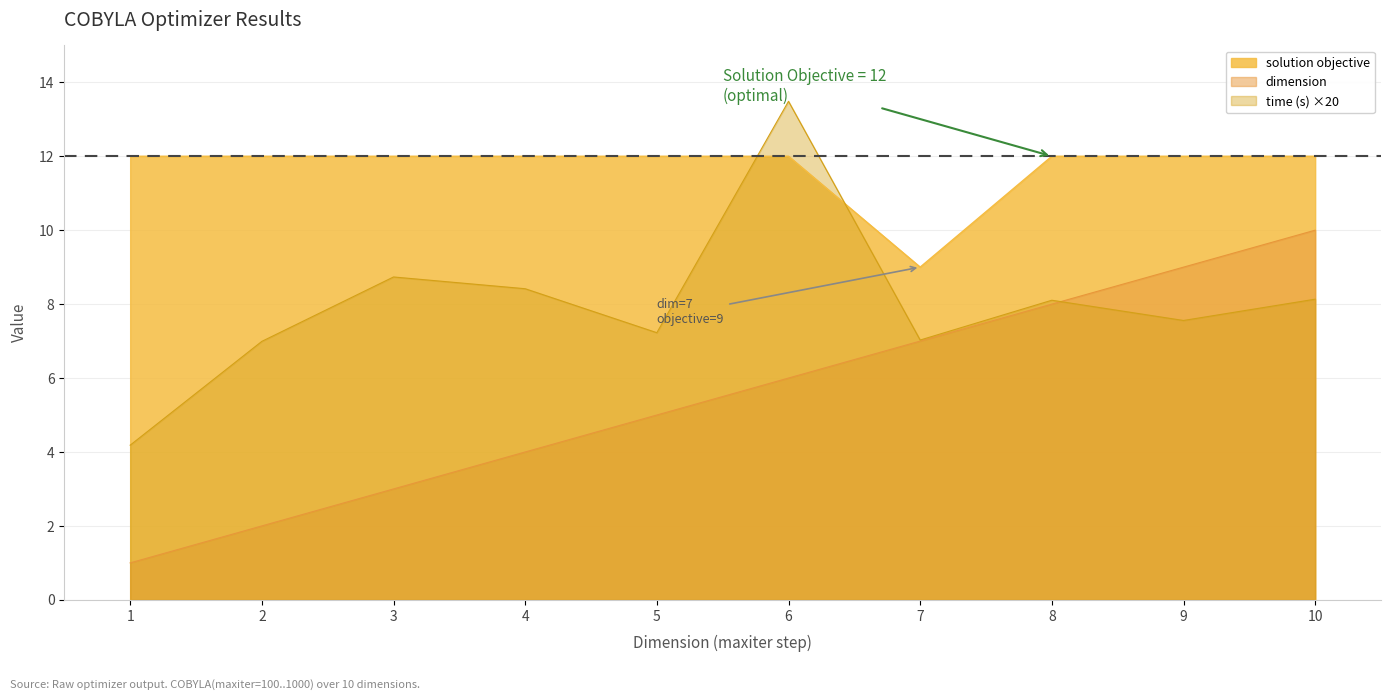

Reading left to right, extract all data points from this chart.

dimension: 1.0	2.0	3.0	4.0	5.0	6.0	7.0	8.0	9.0	10.0
time (s): 4.2	7.0	8.7	8.4	7.2	13.5	7.0	8.1	7.6	8.1
solution objective: 12.0	12.0	12.0	12.0	12.0	12.0	9.0	12.0	12.0	12.0